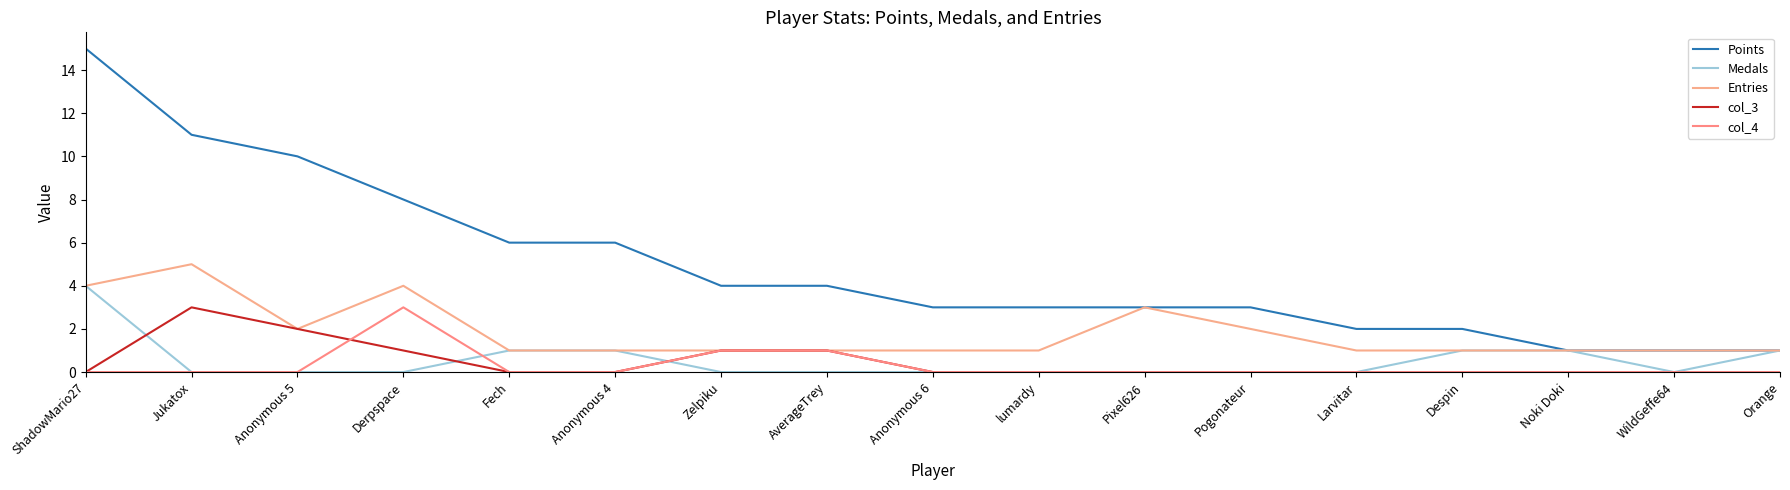

At which category is the sum across all series the highest?

ShadowMario27